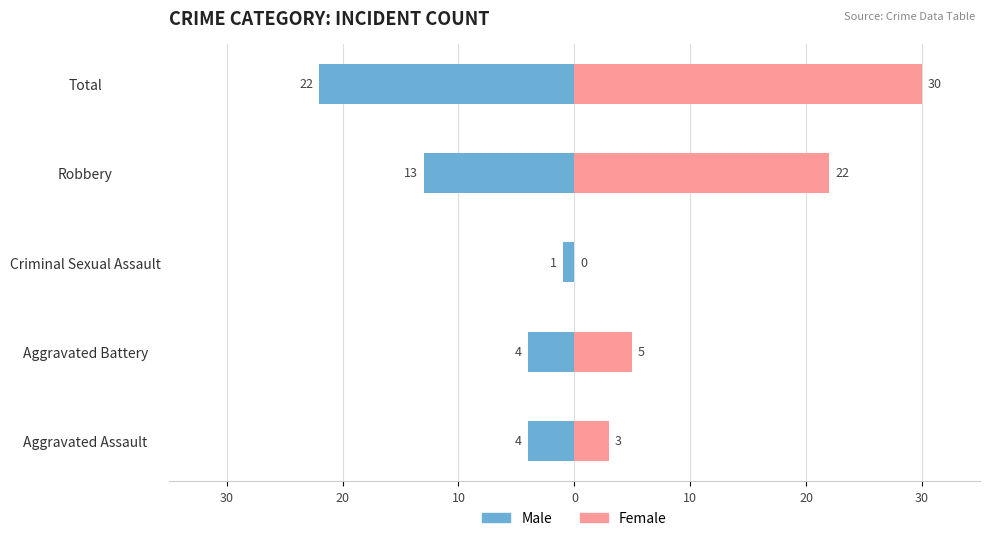

At how many categories does at least one series exceed -15?

5